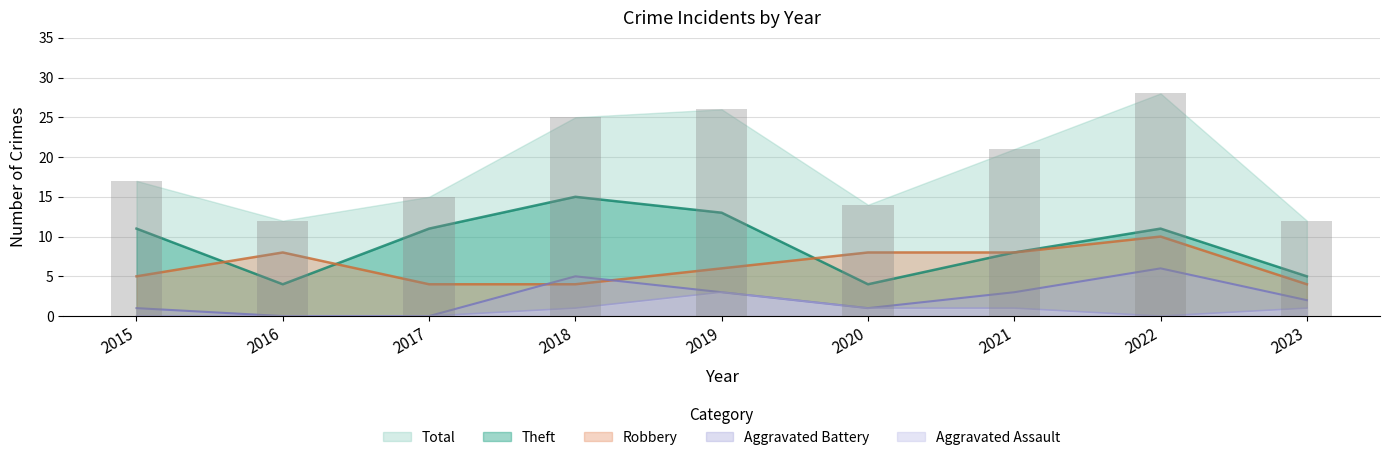

At which category is the sum across all series the highest?

2022